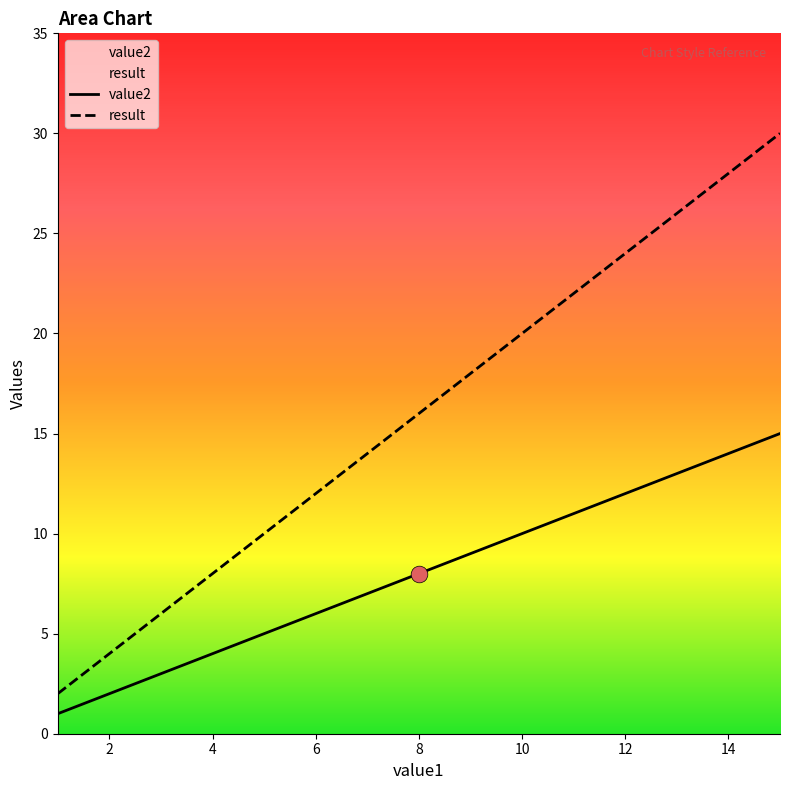

What is the sum of the value2 values at 2 and 13?

15